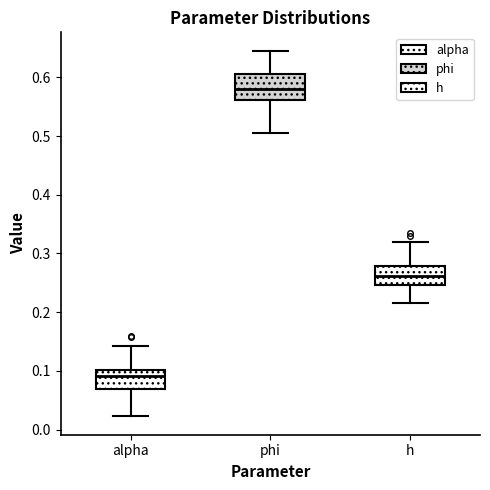

Where does the upper whisker of the box for alpha end on the y-axis? The values are not printed on the chart, so give them approximately, as read against the axis.

0.14